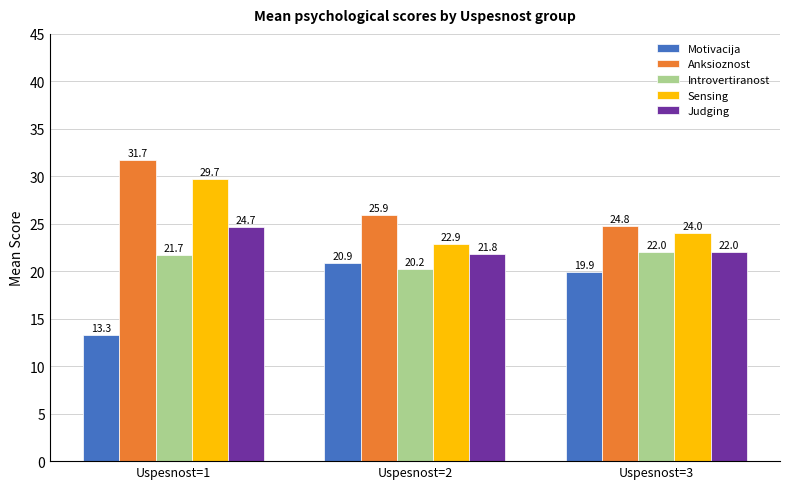

What is the maximum value shown in the chart?

31.7